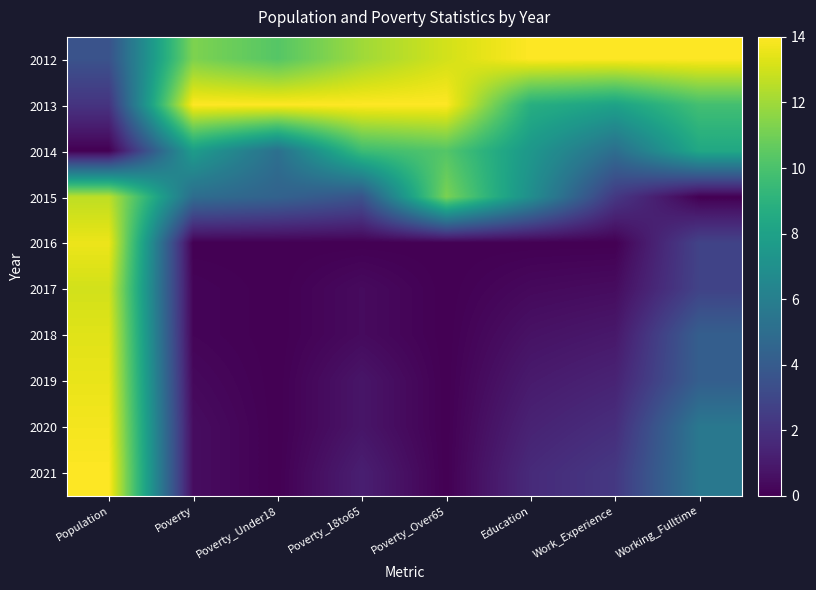

At how many categories does at least one series exceed 7?

8